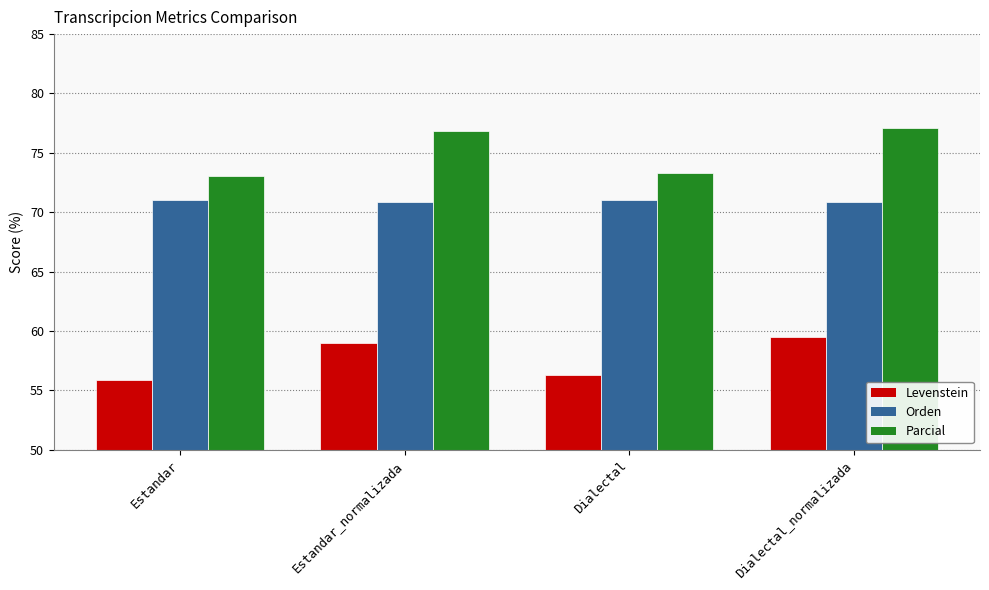

How many data points does each series have?

4